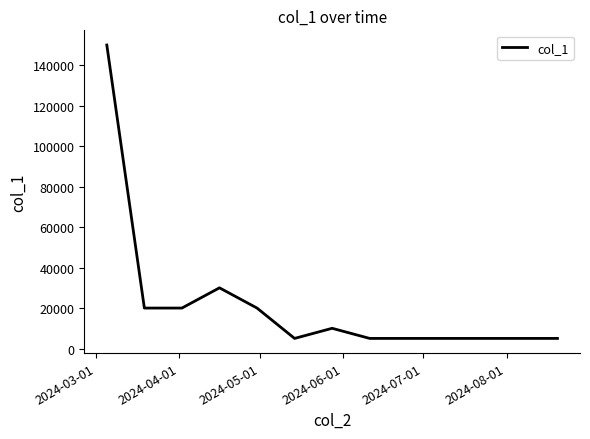

What is the maximum value shown in the chart?

150000